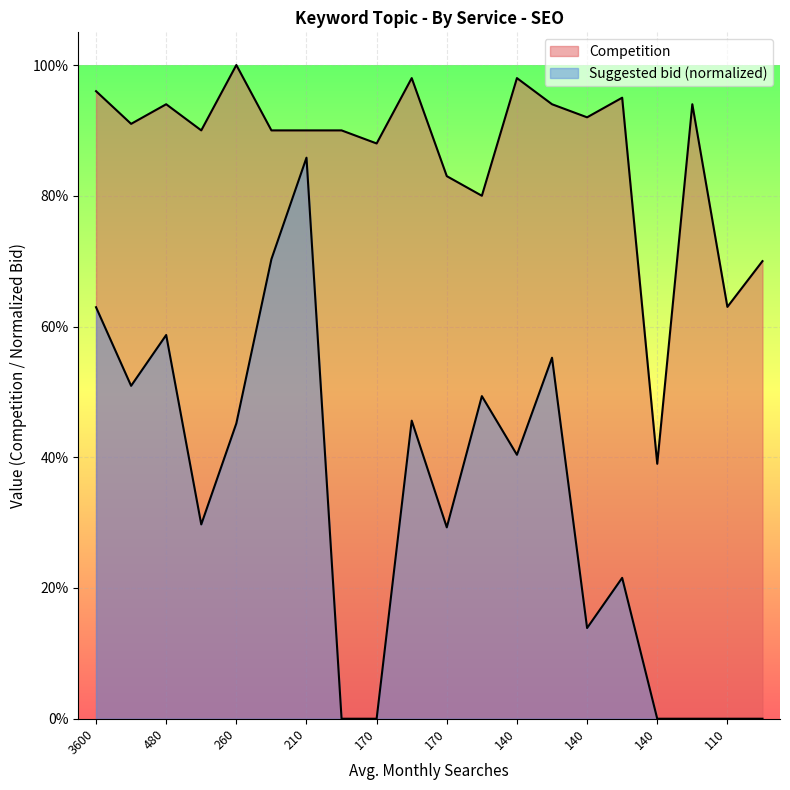

At which category does Competition reach its first local peak?

480